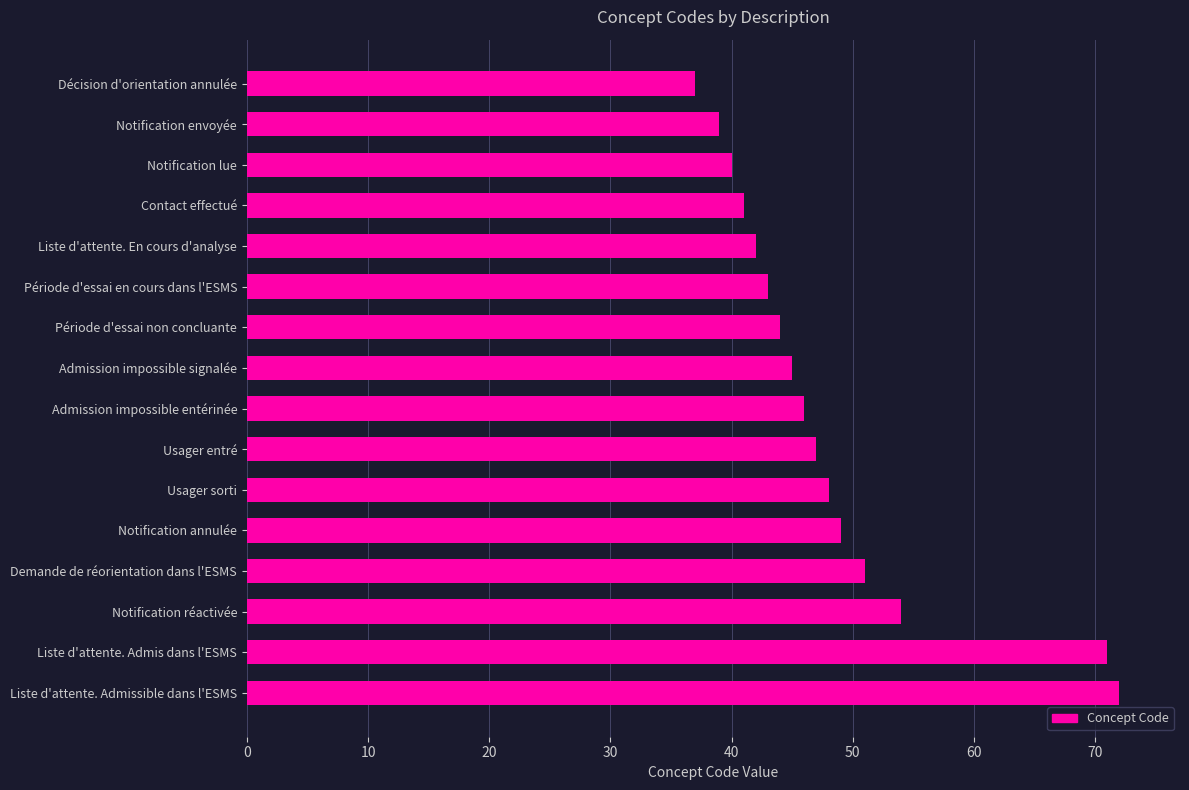

What is the sum of all values?

769